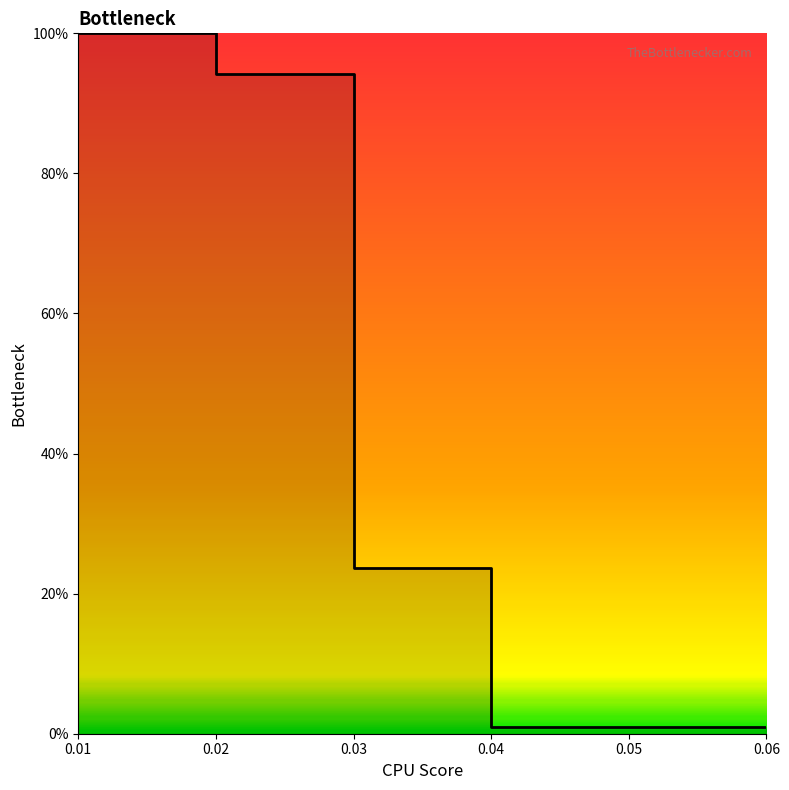

What is the maximum value shown in the chart?

1.0